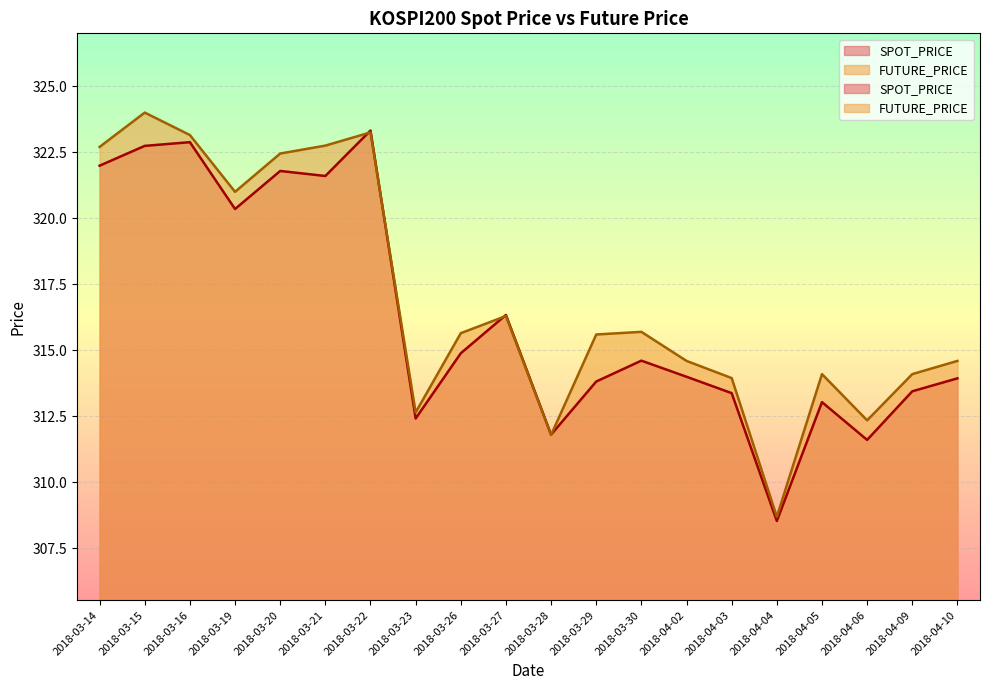

Which series has the widest spread of values?

FUTURE_PRICE